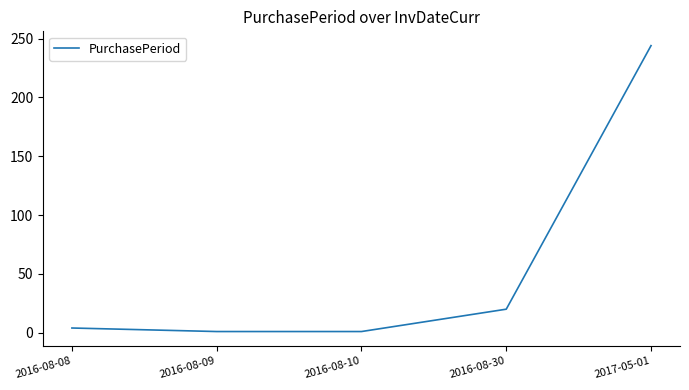

Between 2016-08-09 and 2016-08-30, which is larger?

2016-08-30